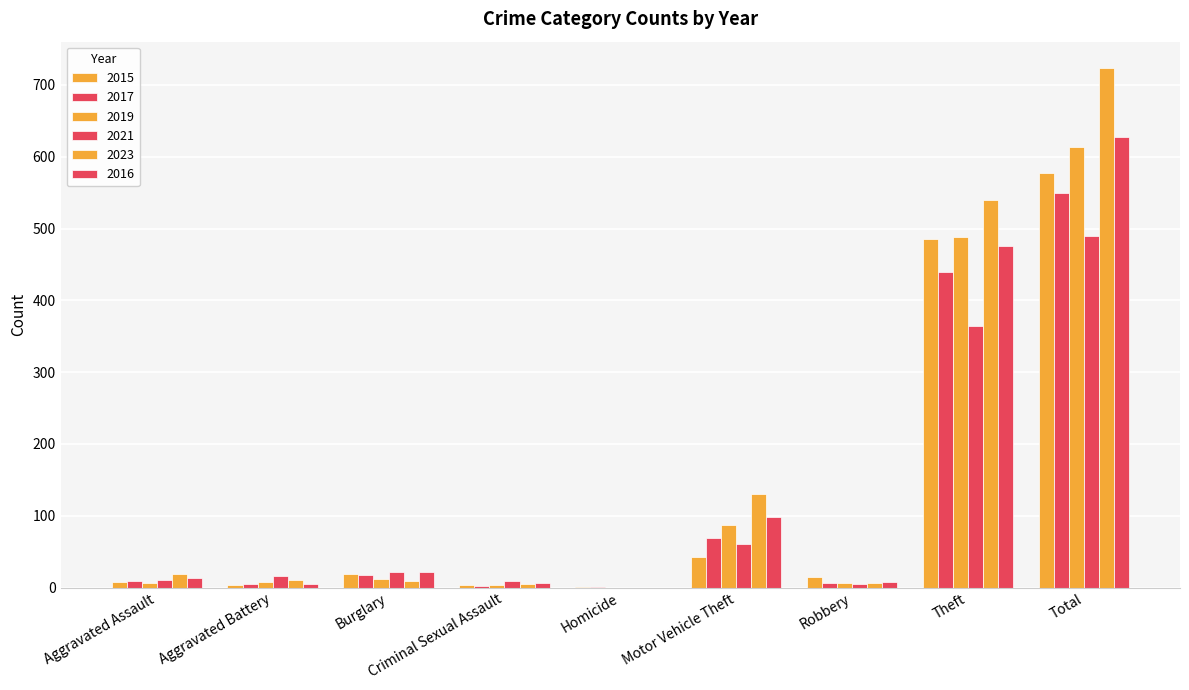

Are the bars grouped side by side (vs. stacked)?

Yes